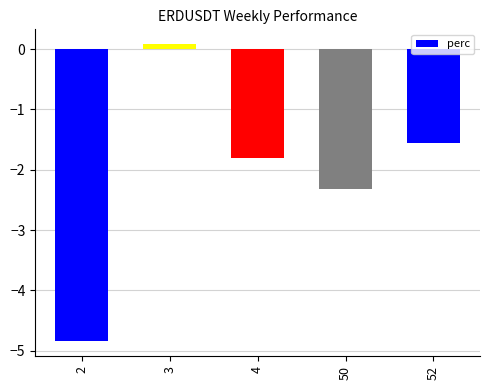

At which category does the chart reach its peak across all series?

3